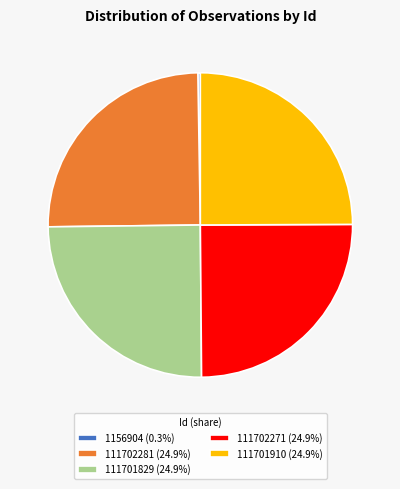

What is the ratio of the value at 111702271 (24.9%) to the value at 111702281 (24.9%)?

1.0